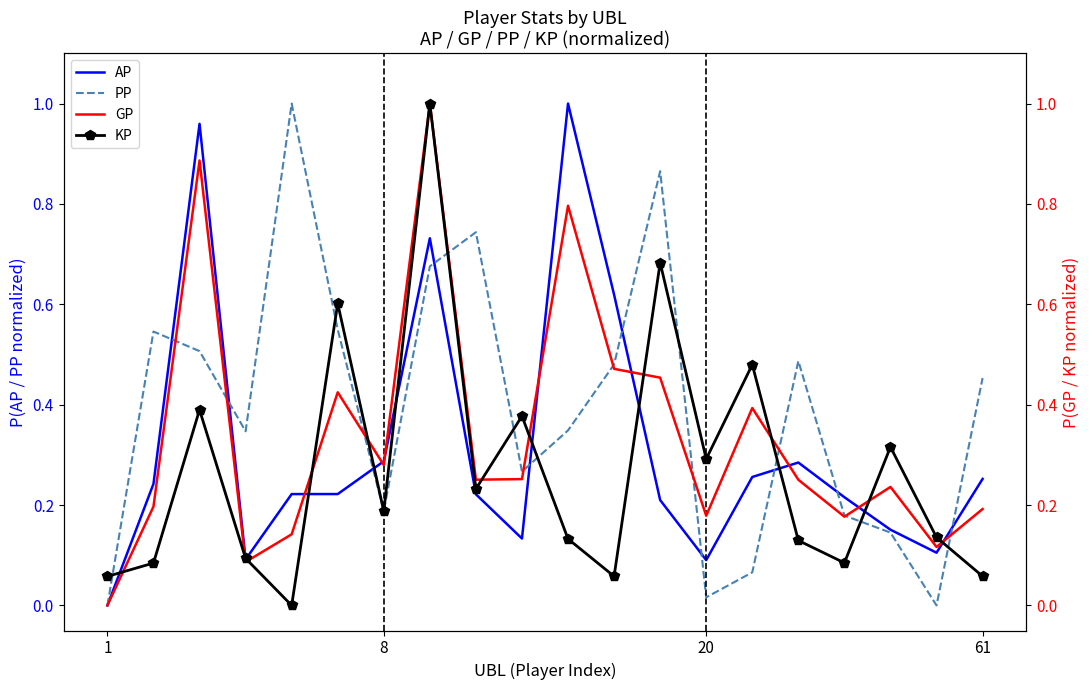

At how many categories does at least one series exceed 0?

20